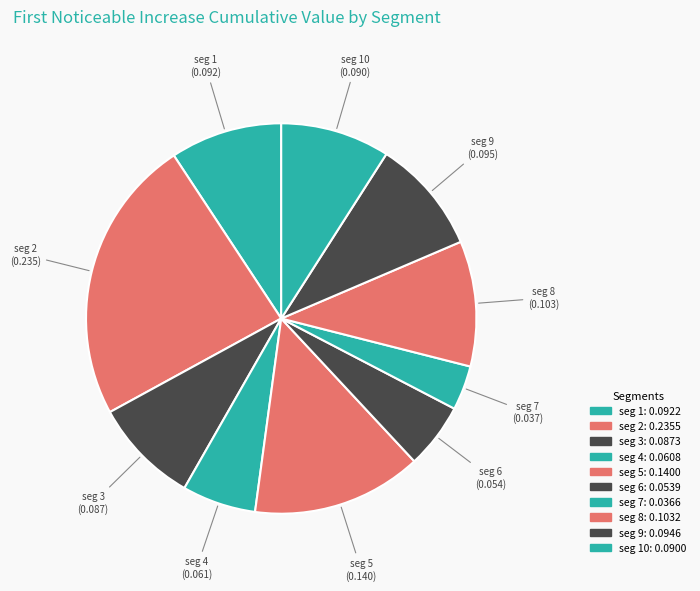

Which category has the biggest portion of the pie?

signal segment 2